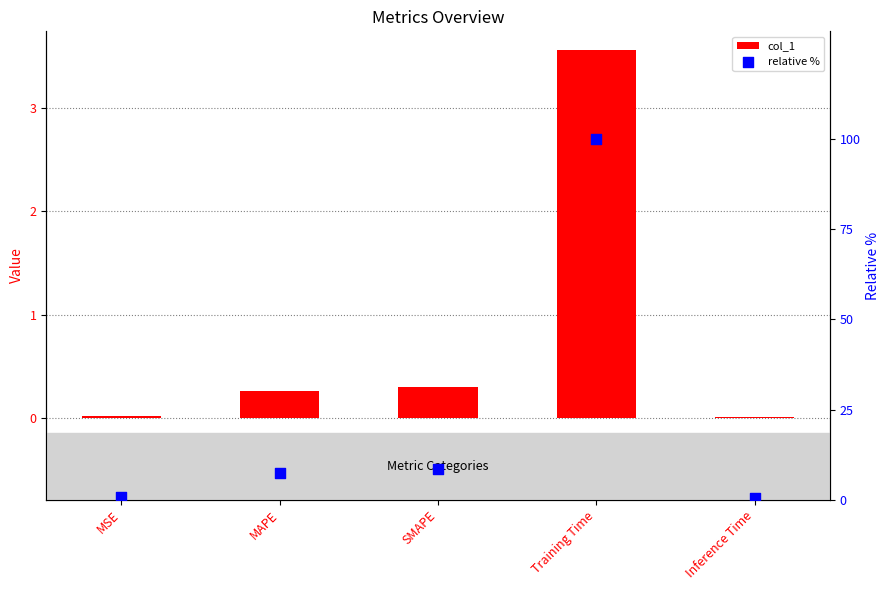

At how many categories does at least one series exceed 10?

1